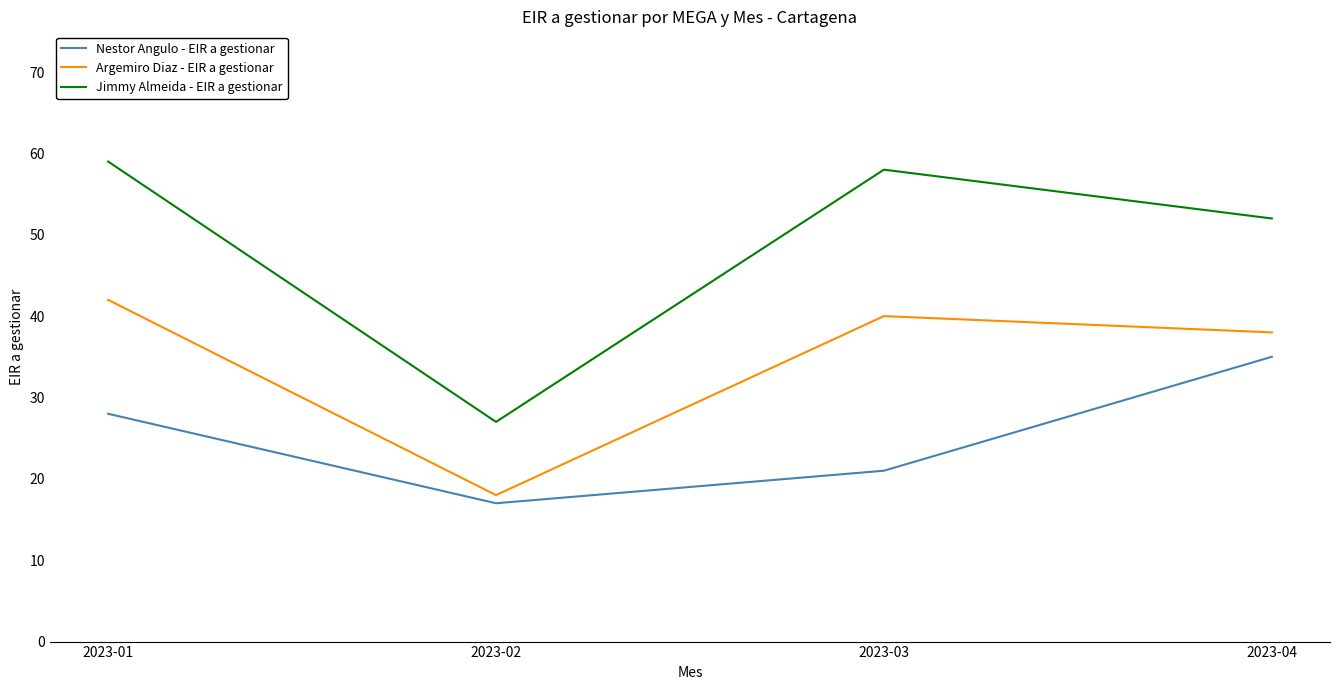

True or false: Argemiro Diaz - EIR a gestionar and Nestor Angulo - EIR a gestionar intersect in this chart.

False